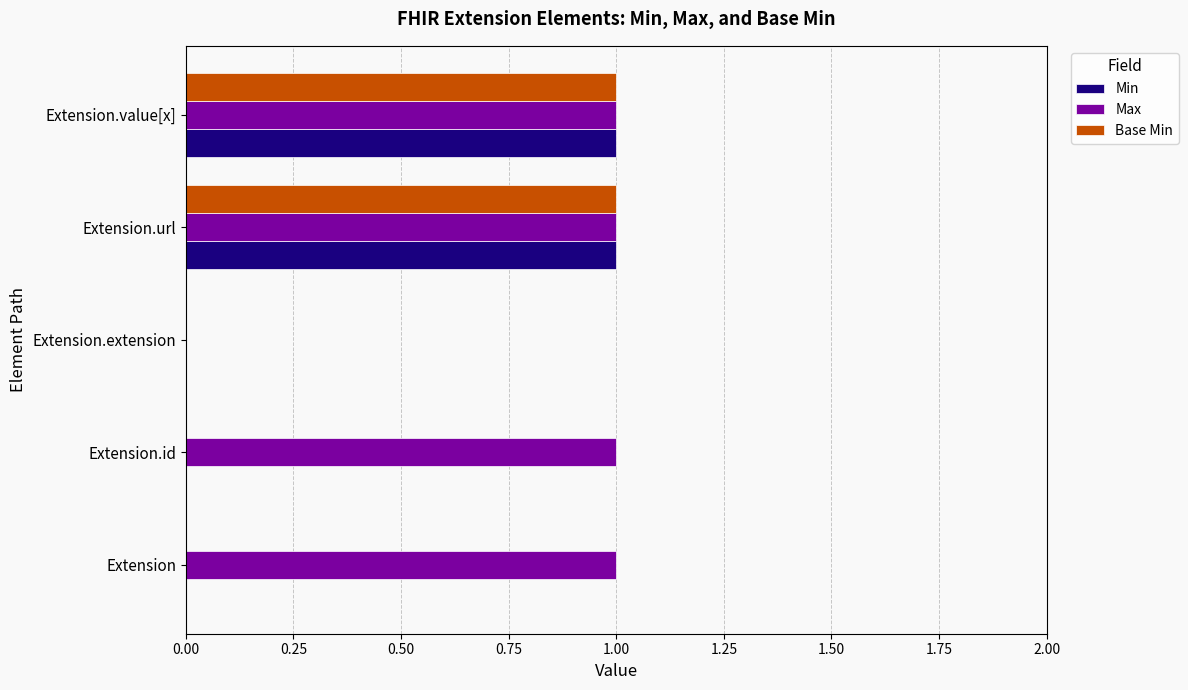

How many data points does each series have?

5